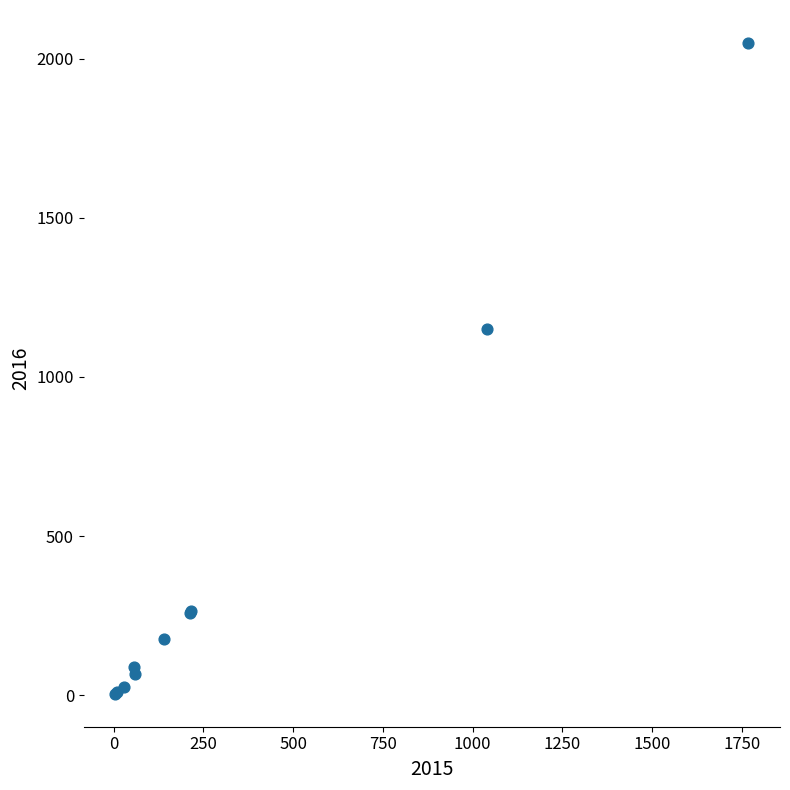

What Y value in the scatter plot is closest to 1027?

1151